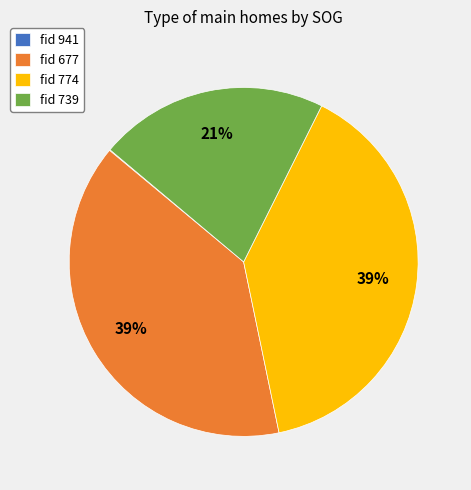

Is the sum of fid 774 and fid 739 greater than half?

Yes